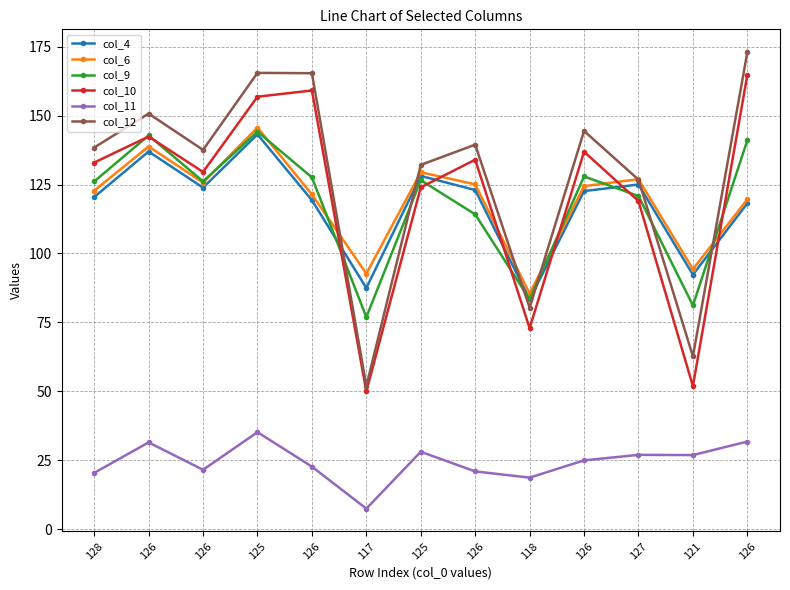

Where is the first local minimum for col_11?

126